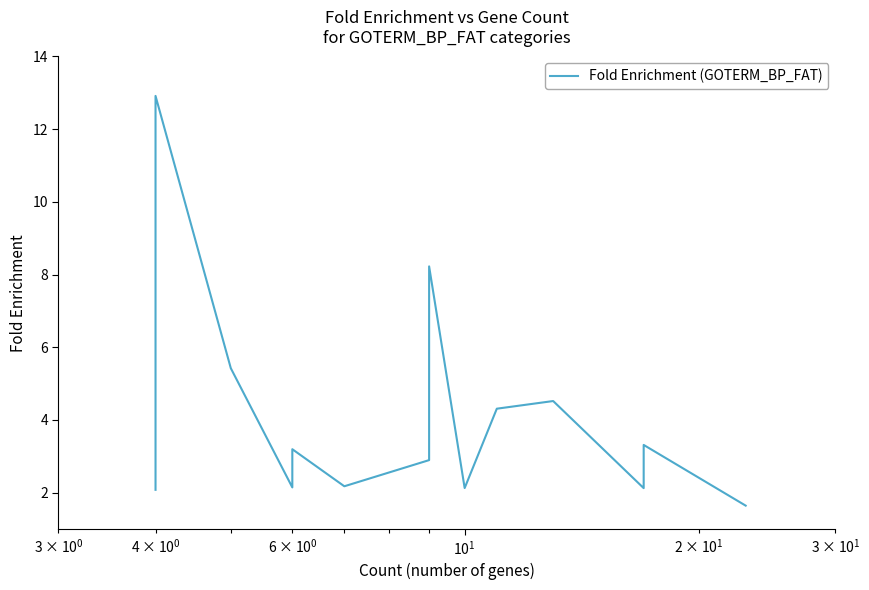

Reading left to right, transcribe all the data shown in this chart.

2.1	2.1	2.8	12.9	5.4	2.1	2.7	2.8	3.2	2.2	2.9	8.2	2.1	4.3	4.5	2.1	3.3	1.6